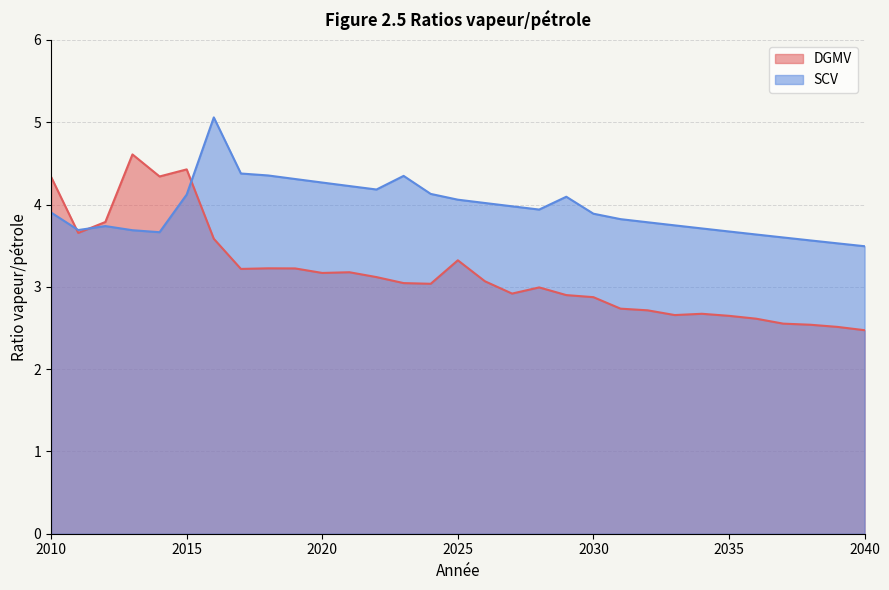

What is the difference between the highest and lowest values at 2015?

0.3